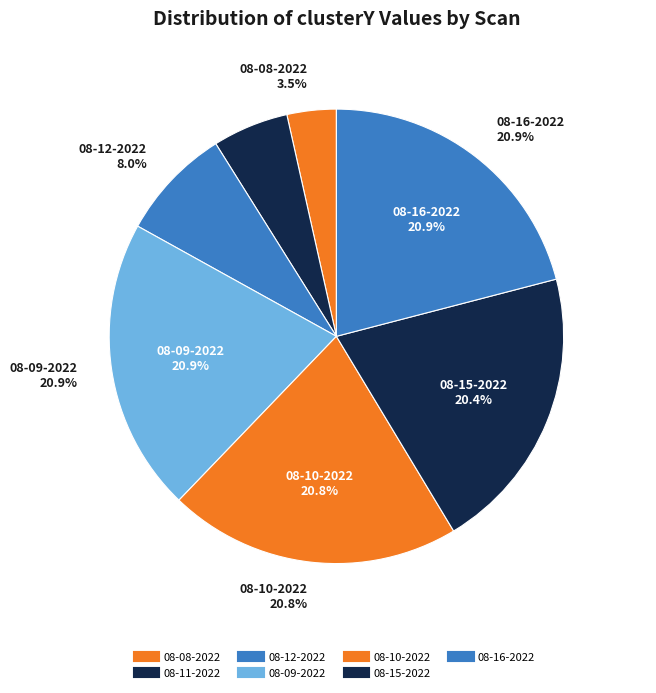

True or false: scar 08-12-2022.mat accounts for 8% of the total.

True